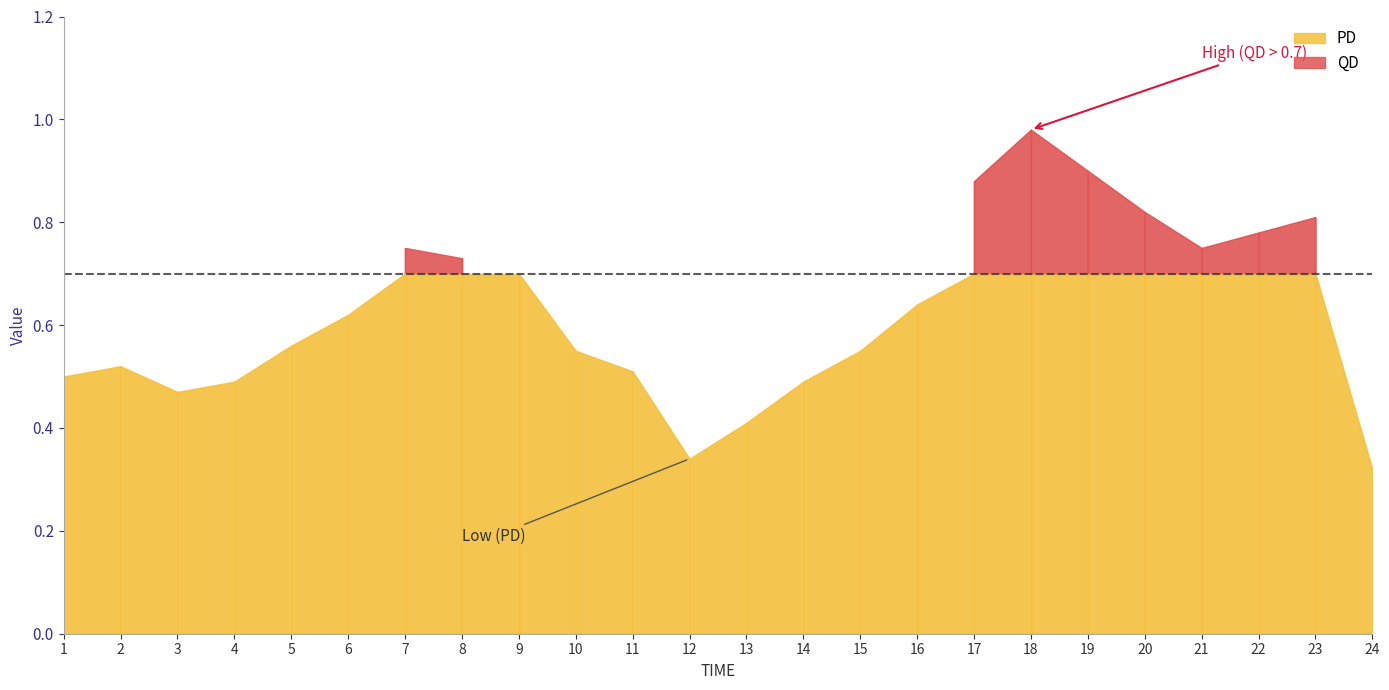

True or false: PD and QD cross at least once.

False